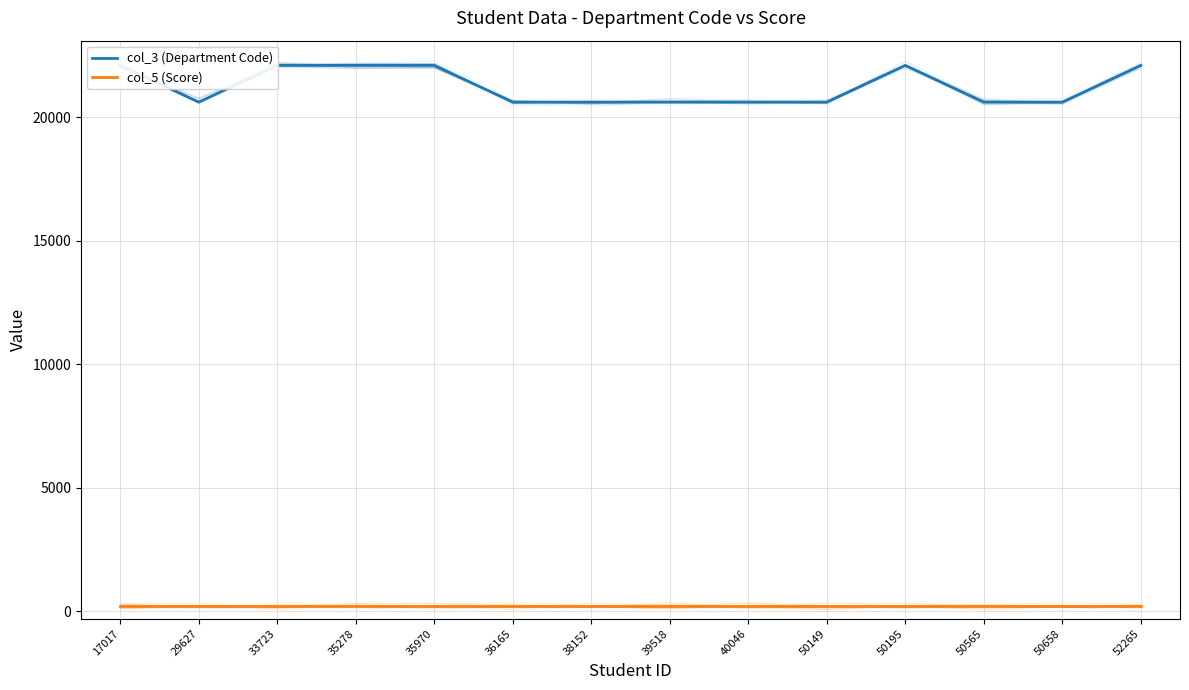

Which series has the largest total across all categories?

col_3 (Department Code)